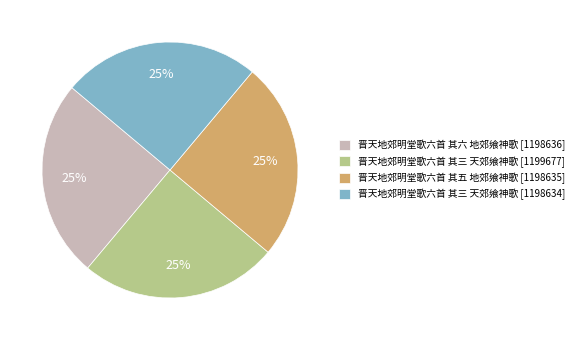

To the nearest percent, what is the average slice percentage?

25%